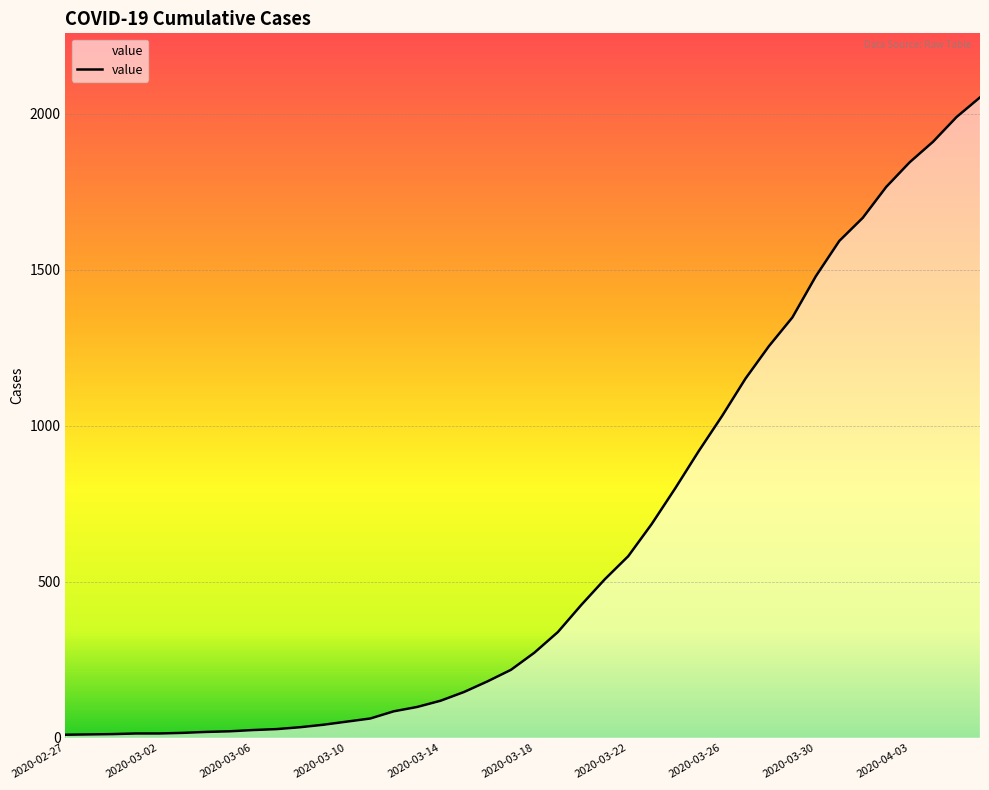

What is the difference between the maximum and minimum values?

2042